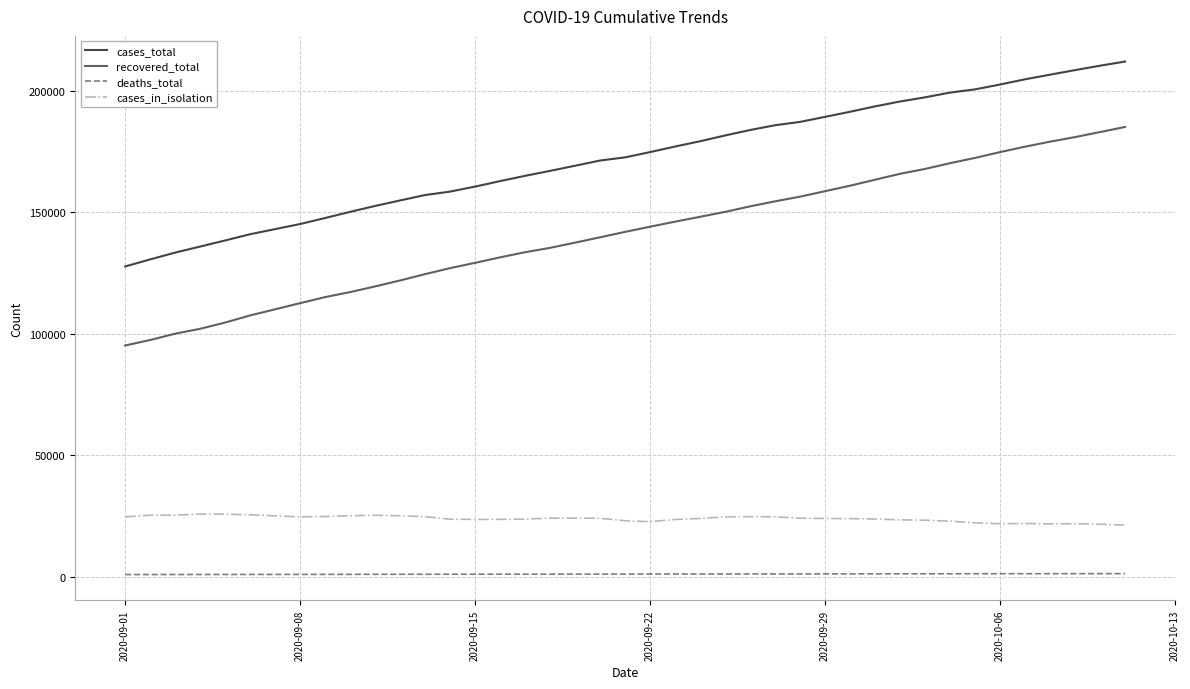

Which series has the widest spread of values?

recovered_total